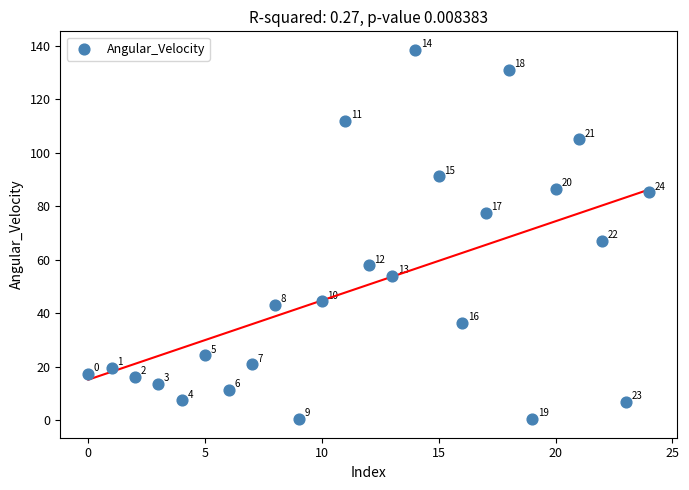

What is the range of Y values (max minus min)?

138.0